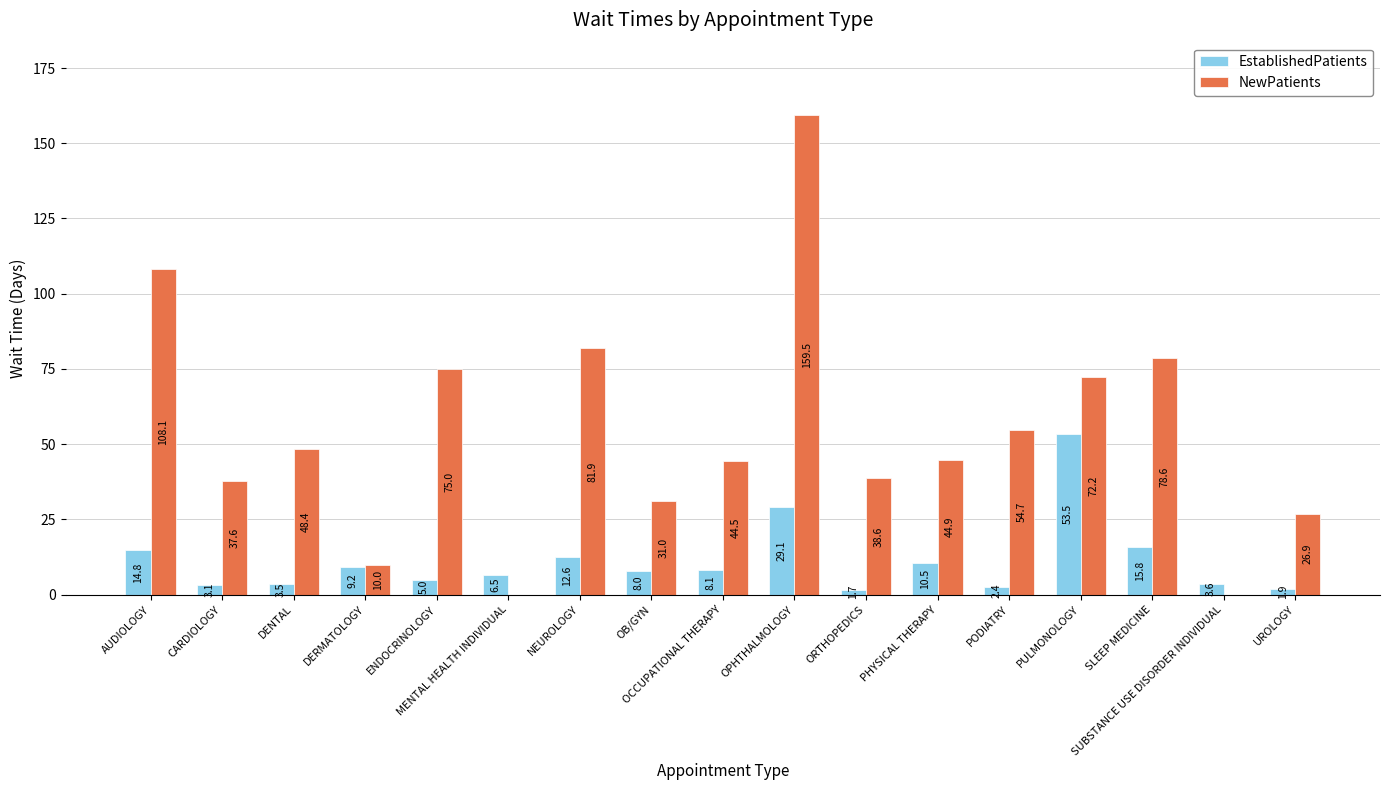

What is the total value across all series at PHYSICAL THERAPY?

55.4